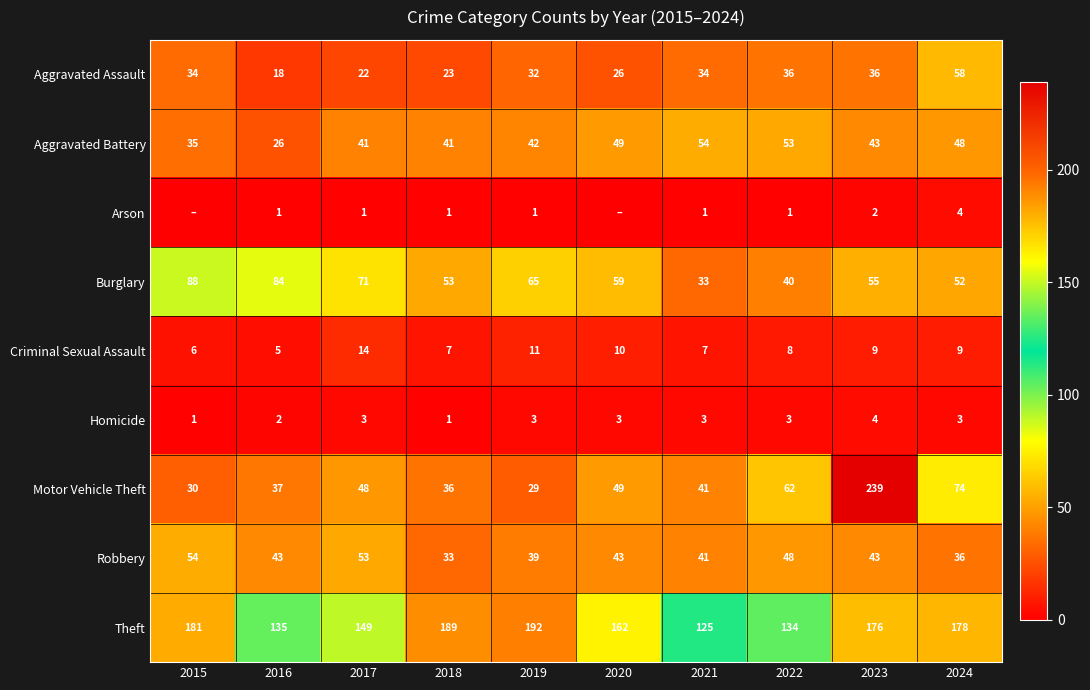

Where is Motor Vehicle Theft nearest to the value 134?

2024